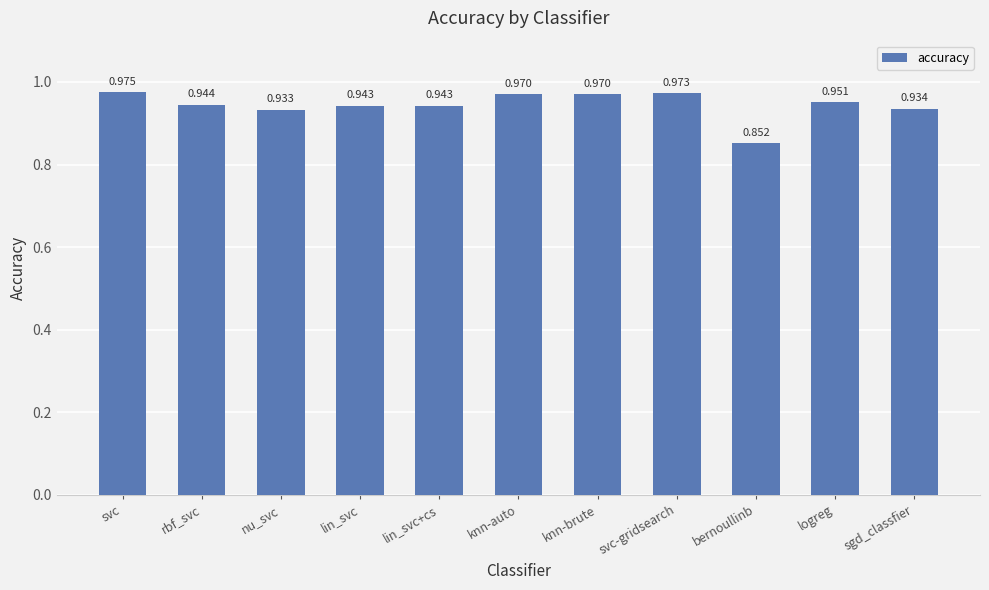

What position from the right is rbf_svc?

10